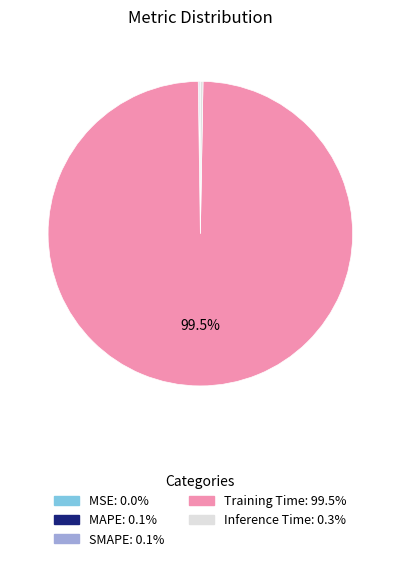

What percentage is NOT represented by Training Time?

0.5%